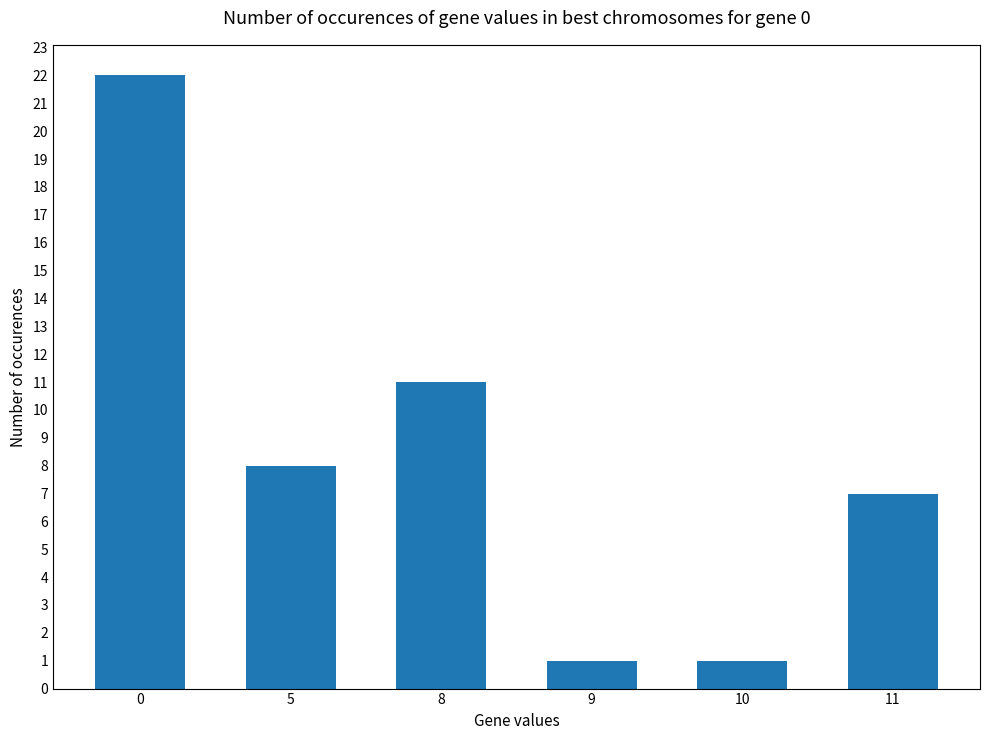

Approximately how many times larger is the value at 8 compared to 11?

1.6